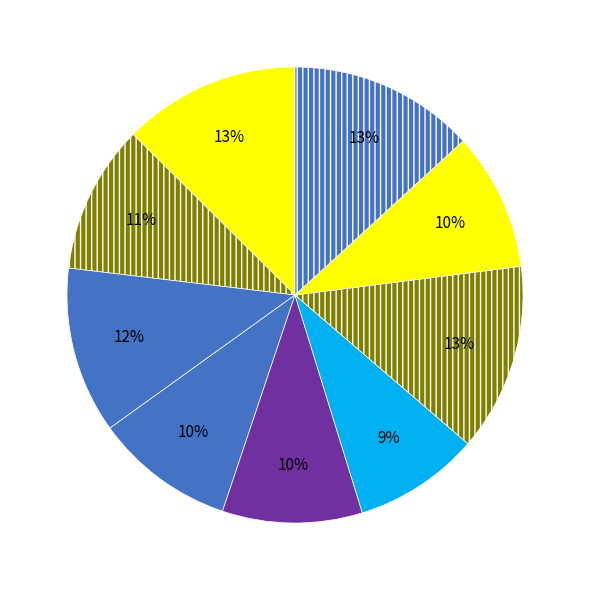

Count the number of slices in the pie.

9